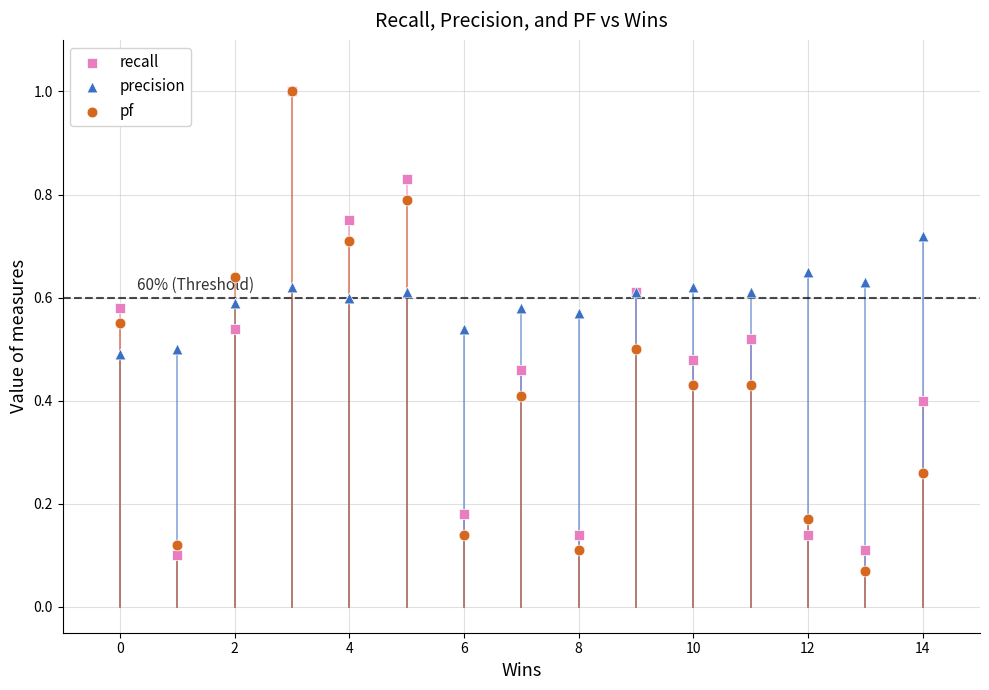

What are all the series names shown in the legend?

recall, precision, pf